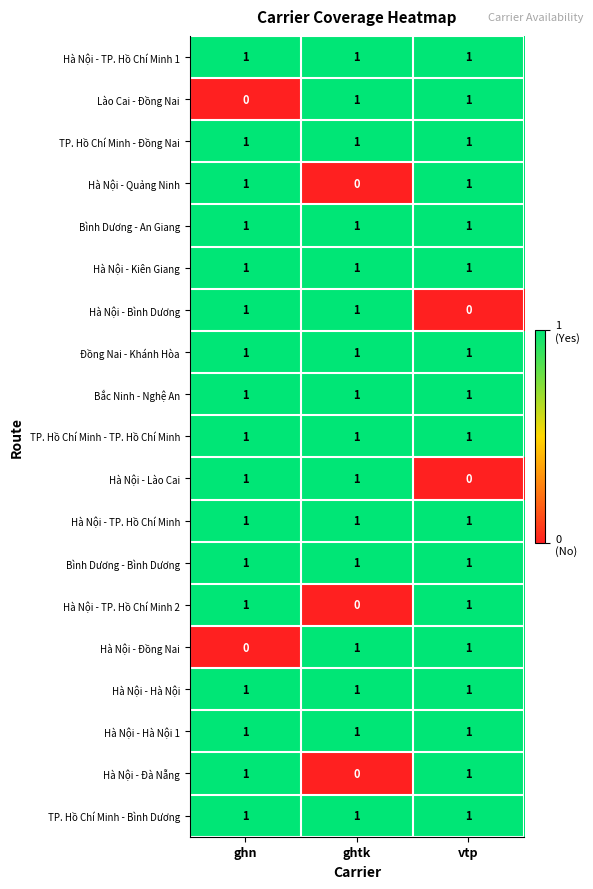

Is the value of Hà Nội - TP. Hồ Chí Minh 2 at ghn greater than the value of Hà Nội - Lào Cai at vtp?

Yes